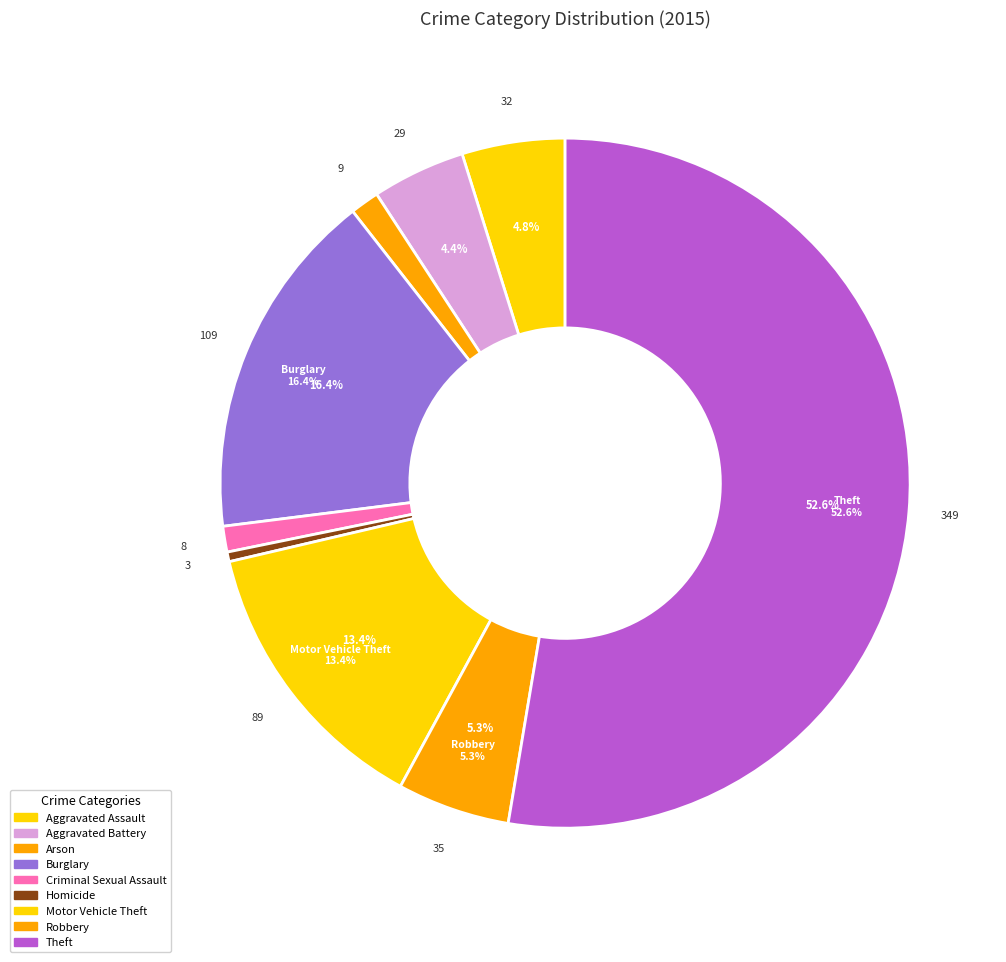

To the nearest percent, what is the difference between the largest and smallest slice percentages?

52%